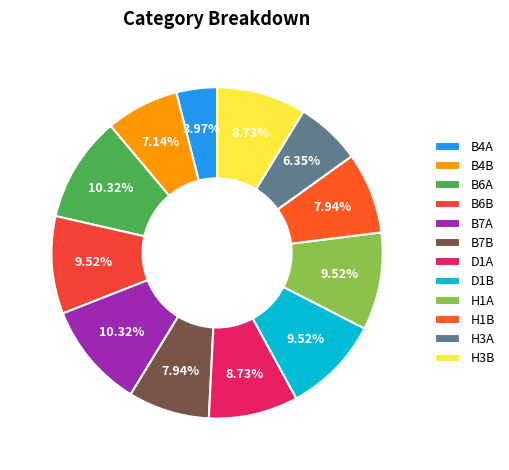

Is the sum of D1A and B6A greater than half?

No